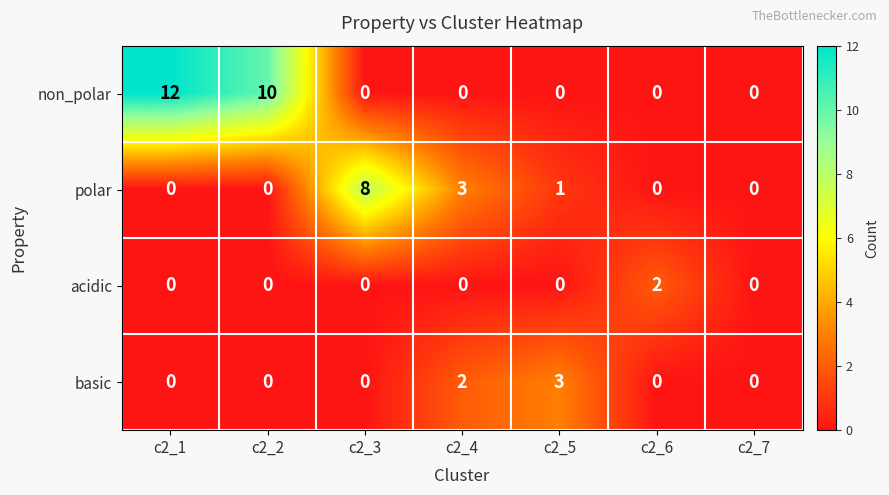

The acidic series shows 0 at c2_2. True or false?

True